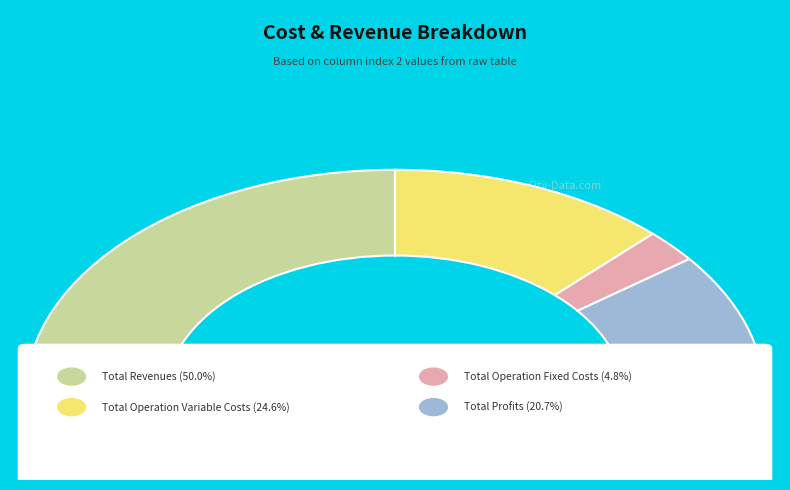

To the nearest percent, what is the difference between the Total Operation Fixed Costs and Total Revenues slice percentages?

45%